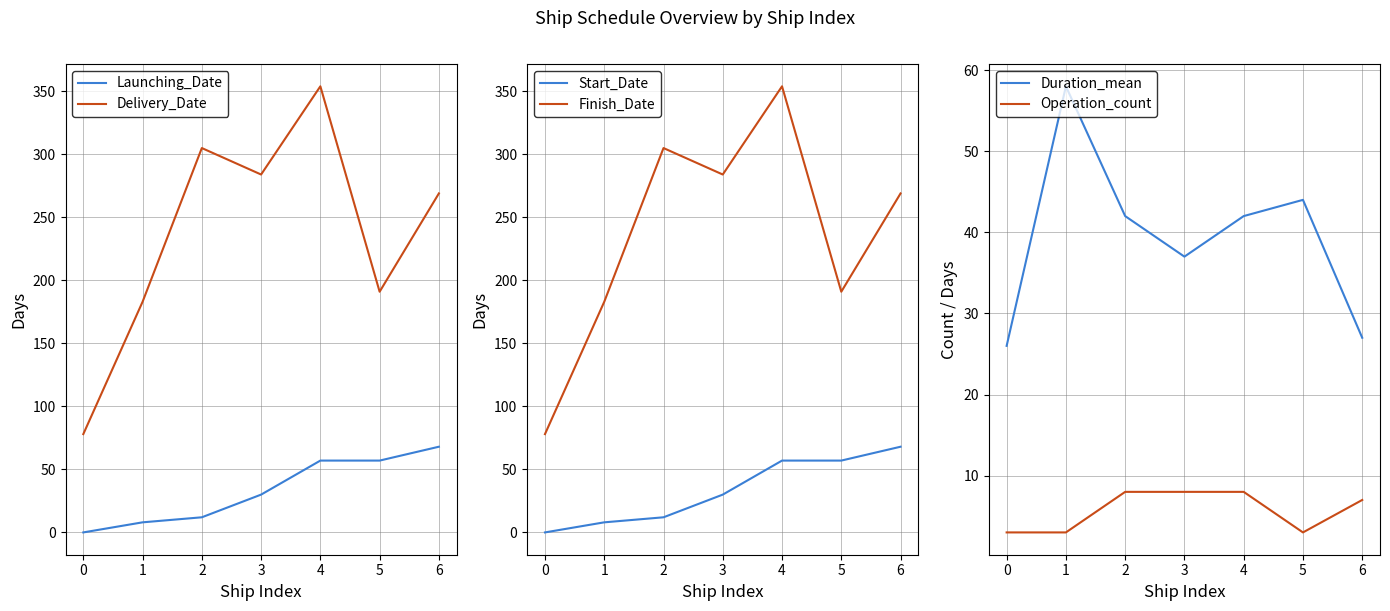

True or false: Launching_Date has a value of 0 at 0.

True